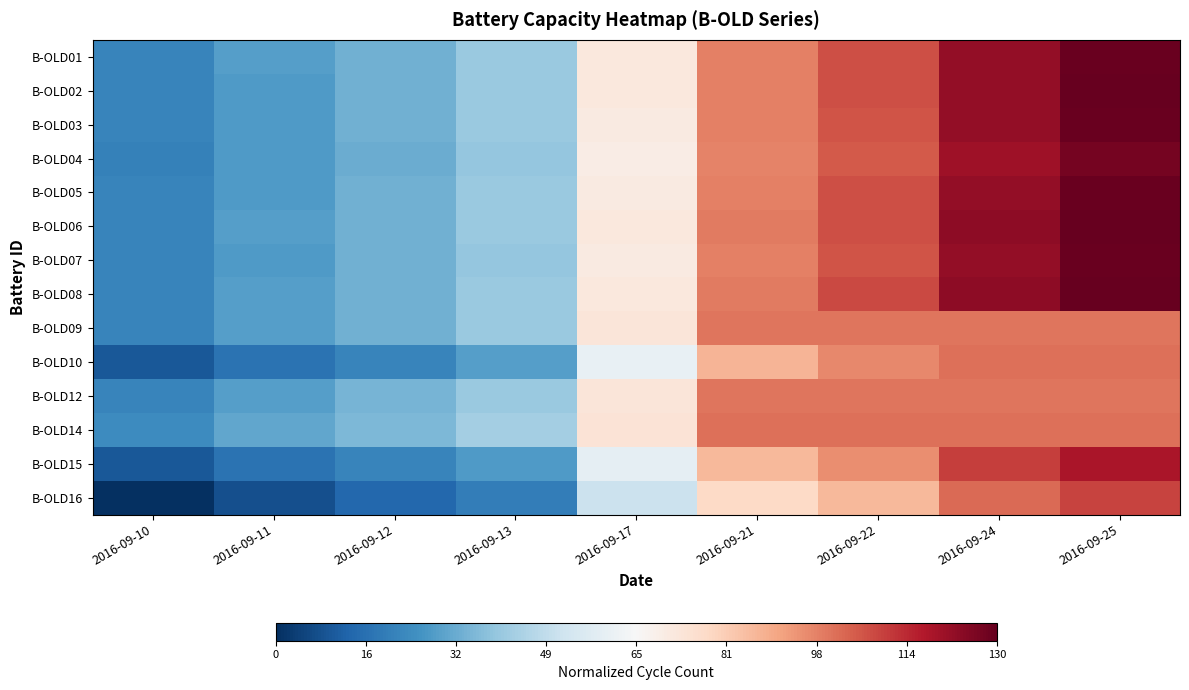

Reading left to right, extract all data points from this chart.

B-OLD01: 2016-09-10=-0.7	2016-09-11=-0.6	2016-09-12=-0.5	2016-09-13=-0.4	2016-09-17=0.1	2016-09-21=0.5	2016-09-22=0.6	2016-09-24=0.9	2016-09-25=1.0
B-OLD02: 2016-09-10=-0.7	2016-09-11=-0.6	2016-09-12=-0.5	2016-09-13=-0.4	2016-09-17=0.1	2016-09-21=0.5	2016-09-22=0.6	2016-09-24=0.9	2016-09-25=1.0
B-OLD03: 2016-09-10=-0.7	2016-09-11=-0.6	2016-09-12=-0.5	2016-09-13=-0.4	2016-09-17=0.1	2016-09-21=0.5	2016-09-22=0.6	2016-09-24=0.9	2016-09-25=1.0
B-OLD04: 2016-09-10=-0.7	2016-09-11=-0.6	2016-09-12=-0.5	2016-09-13=-0.4	2016-09-17=0.1	2016-09-21=0.5	2016-09-22=0.6	2016-09-24=0.8	2016-09-25=1.0
B-OLD05: 2016-09-10=-0.7	2016-09-11=-0.6	2016-09-12=-0.5	2016-09-13=-0.4	2016-09-17=0.1	2016-09-21=0.5	2016-09-22=0.6	2016-09-24=0.9	2016-09-25=1.0
B-OLD06: 2016-09-10=-0.7	2016-09-11=-0.6	2016-09-12=-0.5	2016-09-13=-0.4	2016-09-17=0.1	2016-09-21=0.5	2016-09-22=0.6	2016-09-24=0.9	2016-09-25=1.0
B-OLD07: 2016-09-10=-0.7	2016-09-11=-0.6	2016-09-12=-0.5	2016-09-13=-0.4	2016-09-17=0.1	2016-09-21=0.5	2016-09-22=0.6	2016-09-24=0.9	2016-09-25=1.0
B-OLD08: 2016-09-10=-0.7	2016-09-11=-0.6	2016-09-12=-0.5	2016-09-13=-0.4	2016-09-17=0.1	2016-09-21=0.5	2016-09-22=0.7	2016-09-24=0.9	2016-09-25=1.0
B-OLD09: 2016-09-10=-0.7	2016-09-11=-0.6	2016-09-12=-0.5	2016-09-13=-0.4	2016-09-17=0.1	2016-09-21=0.5	2016-09-22=0.5	2016-09-24=0.5	2016-09-25=0.5
B-OLD10: 2016-09-10=-0.8	2016-09-11=-0.7	2016-09-12=-0.7	2016-09-13=-0.6	2016-09-17=-0.1	2016-09-21=0.3	2016-09-22=0.5	2016-09-24=0.6	2016-09-25=0.6
B-OLD12: 2016-09-10=-0.7	2016-09-11=-0.6	2016-09-12=-0.5	2016-09-13=-0.4	2016-09-17=0.1	2016-09-21=0.5	2016-09-22=0.5	2016-09-24=0.5	2016-09-25=0.5
B-OLD14: 2016-09-10=-0.6	2016-09-11=-0.5	2016-09-12=-0.4	2016-09-13=-0.3	2016-09-17=0.1	2016-09-21=0.6	2016-09-22=0.6	2016-09-24=0.6	2016-09-25=0.6
B-OLD15: 2016-09-10=-0.8	2016-09-11=-0.7	2016-09-12=-0.7	2016-09-13=-0.6	2016-09-17=-0.1	2016-09-21=0.3	2016-09-22=0.5	2016-09-24=0.7	2016-09-25=0.8
B-OLD16: 2016-09-10=-1.0	2016-09-11=-0.9	2016-09-12=-0.8	2016-09-13=-0.7	2016-09-17=-0.2	2016-09-21=0.2	2016-09-22=0.3	2016-09-24=0.6	2016-09-25=0.7